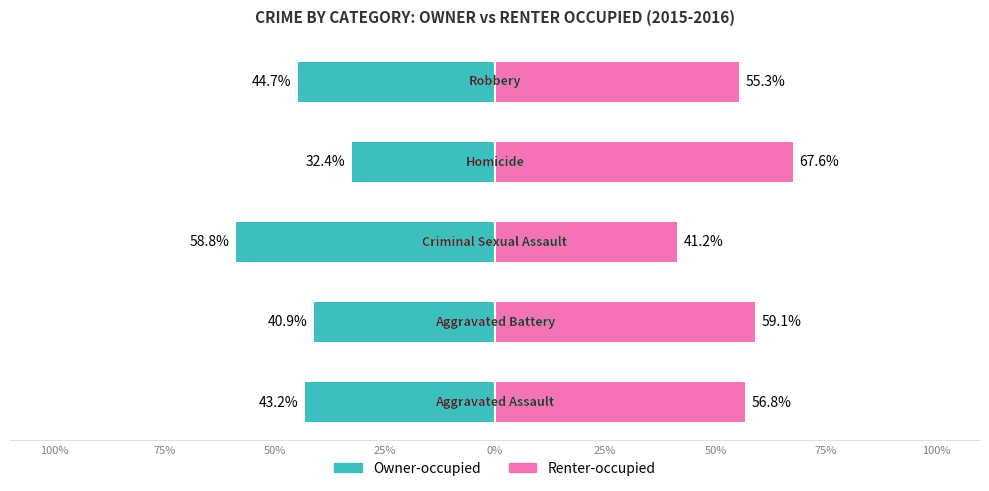

Is the value of Renter-occupied at 25% greater than the value of Owner-occupied at 100%?

Yes